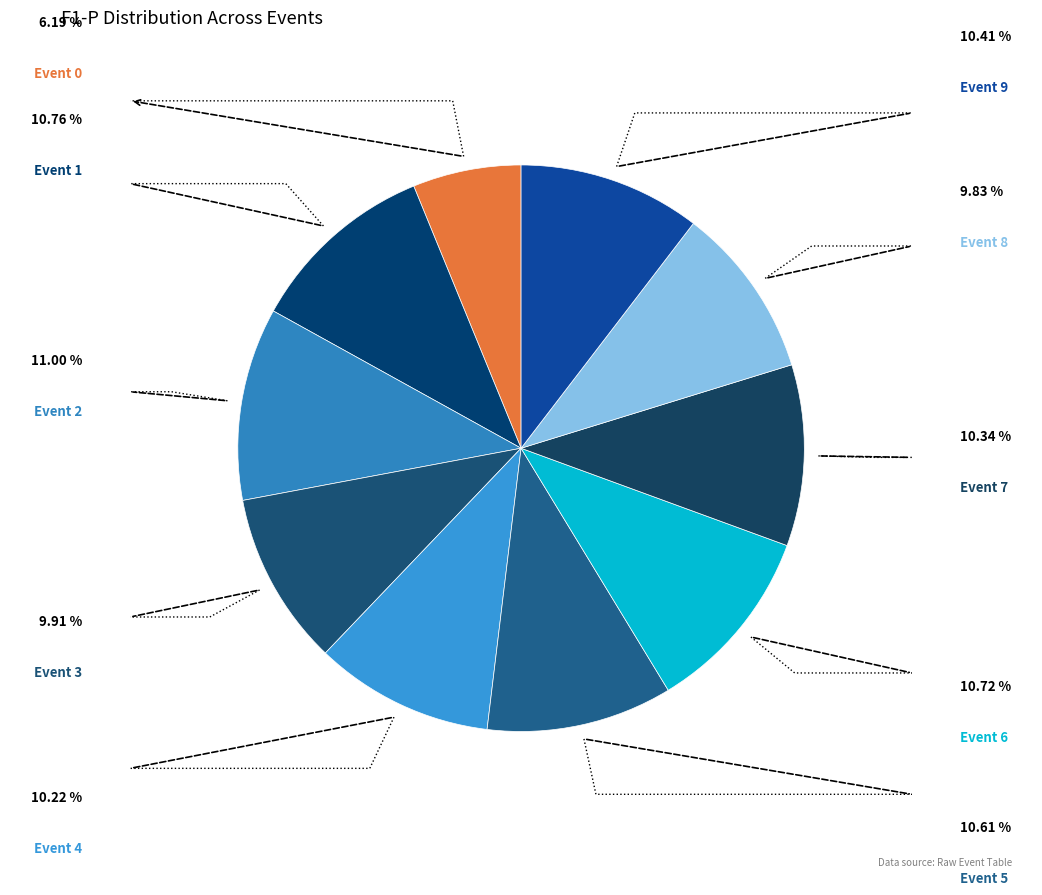

To the nearest percent, what is the difference between the largest and smallest slice percentages?

5%